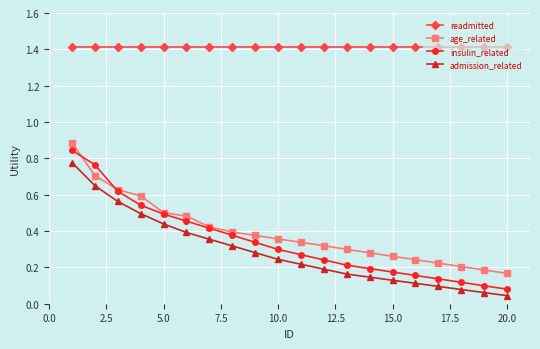

What is the average value of the readmitted series?

1.4